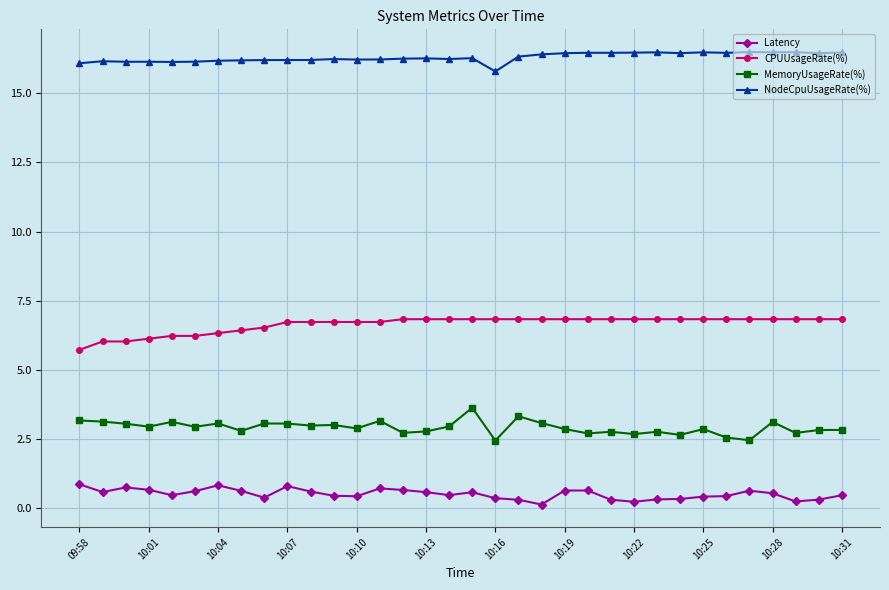

What is the sum of all NodeCpuUsageRate(%) values?

554.1